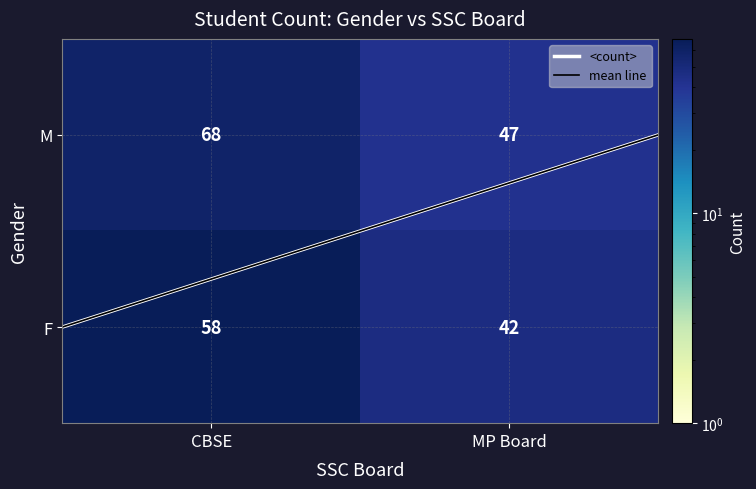

Reading right to left, extract all data points from this chart.

M: 47	68
F: 42	58